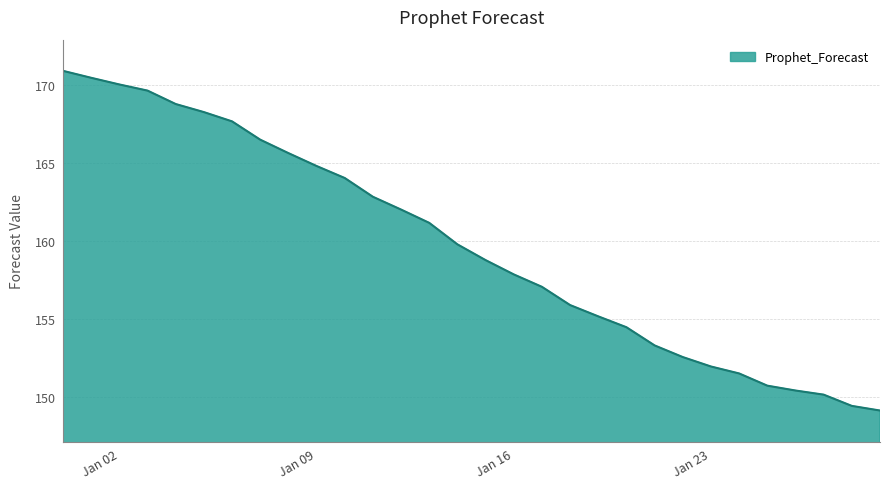

What is the maximum value shown in the chart?

170.9